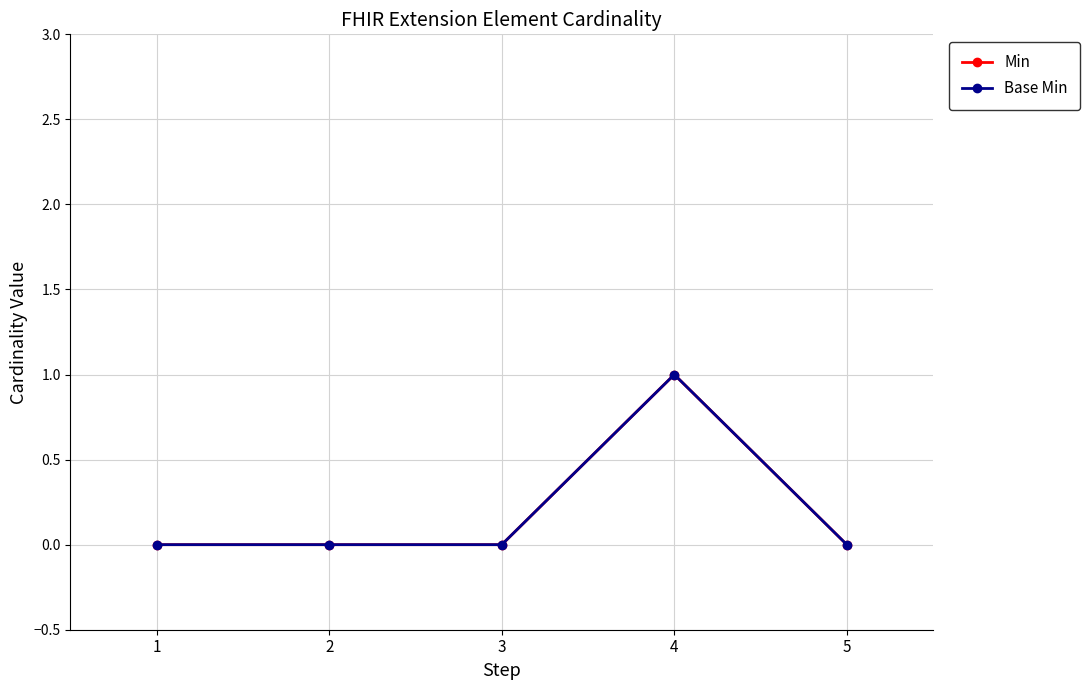

Reading left to right, transcribe all the data shown in this chart.

Min: 0	0	0	1	0
Base Min: 0	0	0	1	0